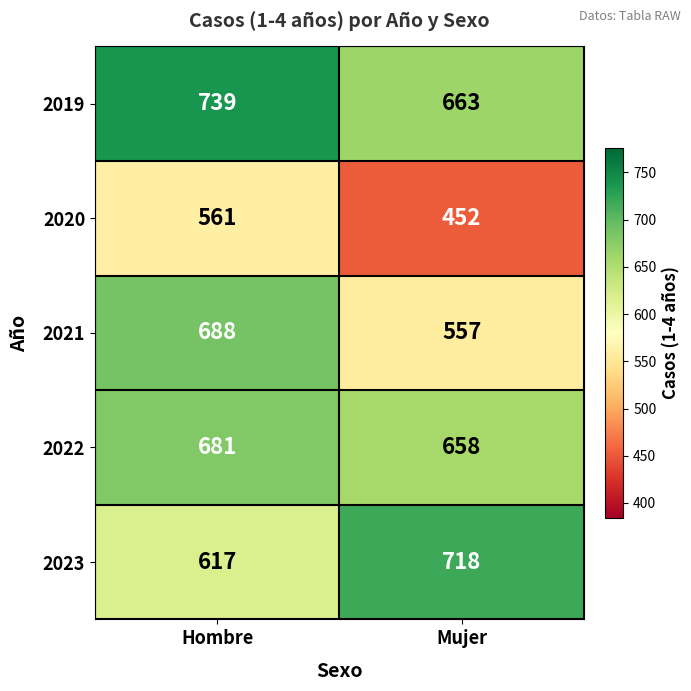

Reading left to right, transcribe all the data shown in this chart.

2019: 739	663
2020: 561	452
2021: 688	557
2022: 681	658
2023: 617	718